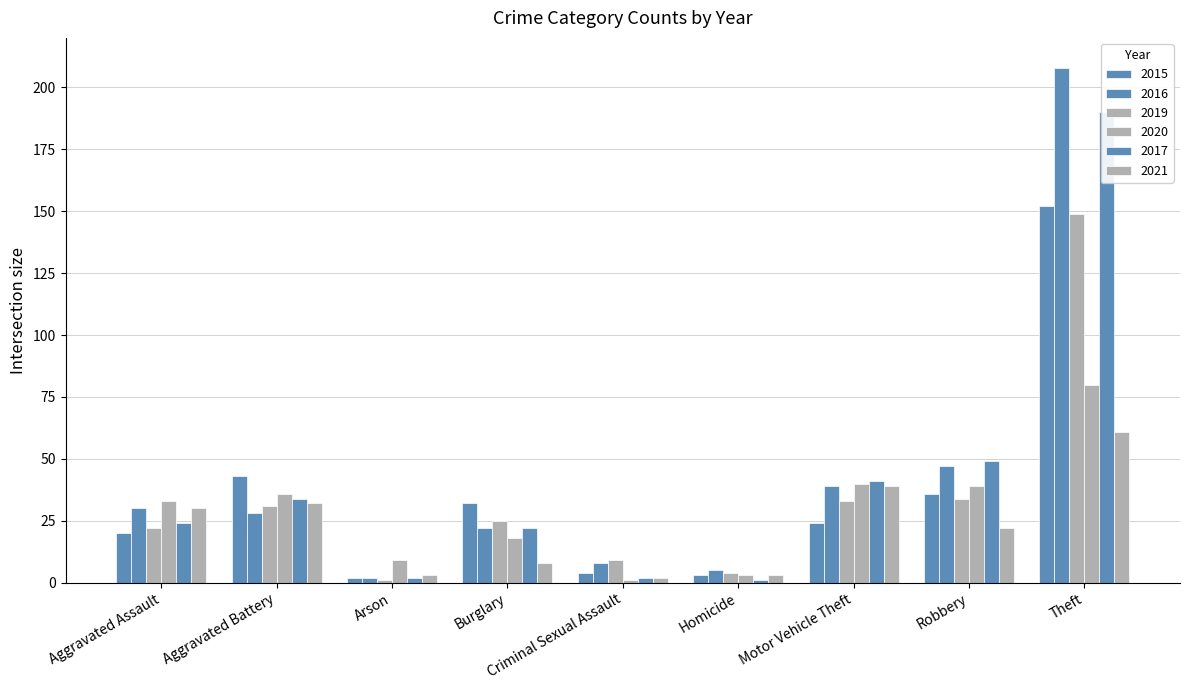

Reading left to right, transcribe all the data shown in this chart.

2015: Aggravated Assault=20	Aggravated Battery=43	Arson=2	Burglary=32	Criminal Sexual Assault=4	Homicide=3	Motor Vehicle Theft=24	Robbery=36	Theft=152	Total=316
2016: Aggravated Assault=30	Aggravated Battery=28	Arson=2	Burglary=22	Criminal Sexual Assault=8	Homicide=5	Motor Vehicle Theft=39	Robbery=47	Theft=208	Total=389
2019: Aggravated Assault=22	Aggravated Battery=31	Arson=1	Burglary=25	Criminal Sexual Assault=9	Homicide=4	Motor Vehicle Theft=33	Robbery=34	Theft=149	Total=308
2020: Aggravated Assault=33	Aggravated Battery=36	Arson=9	Burglary=18	Criminal Sexual Assault=1	Homicide=3	Motor Vehicle Theft=40	Robbery=39	Theft=80	Total=259
2017: Aggravated Assault=24	Aggravated Battery=34	Arson=2	Burglary=22	Criminal Sexual Assault=2	Homicide=1	Motor Vehicle Theft=41	Robbery=49	Theft=190	Total=365
2021: Aggravated Assault=30	Aggravated Battery=32	Arson=3	Burglary=8	Criminal Sexual Assault=2	Homicide=3	Motor Vehicle Theft=39	Robbery=22	Theft=61	Total=200